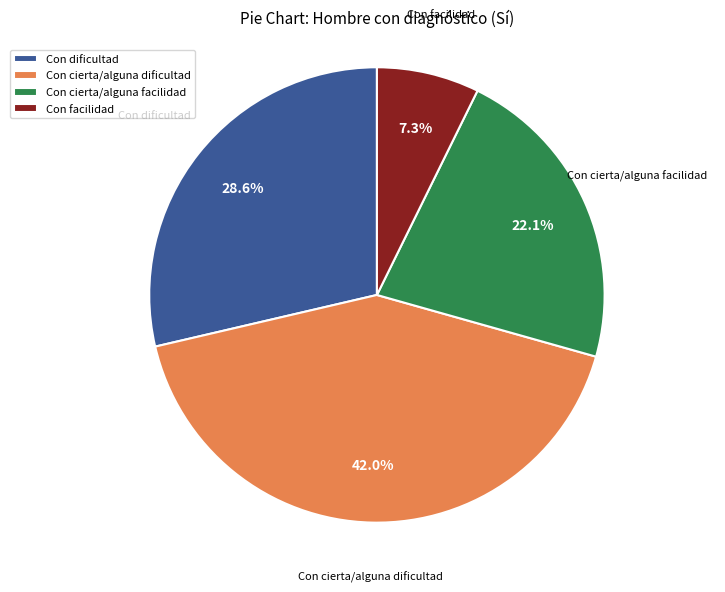

Do Con cierta/alguna dificultad and Con cierta/alguna facilidad together represent more than half of the pie?

Yes